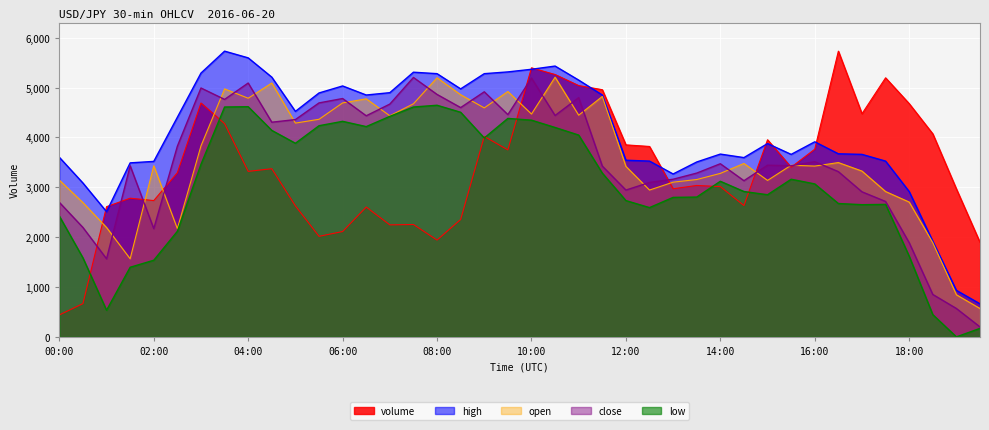

How many lines are shown in the chart?

5